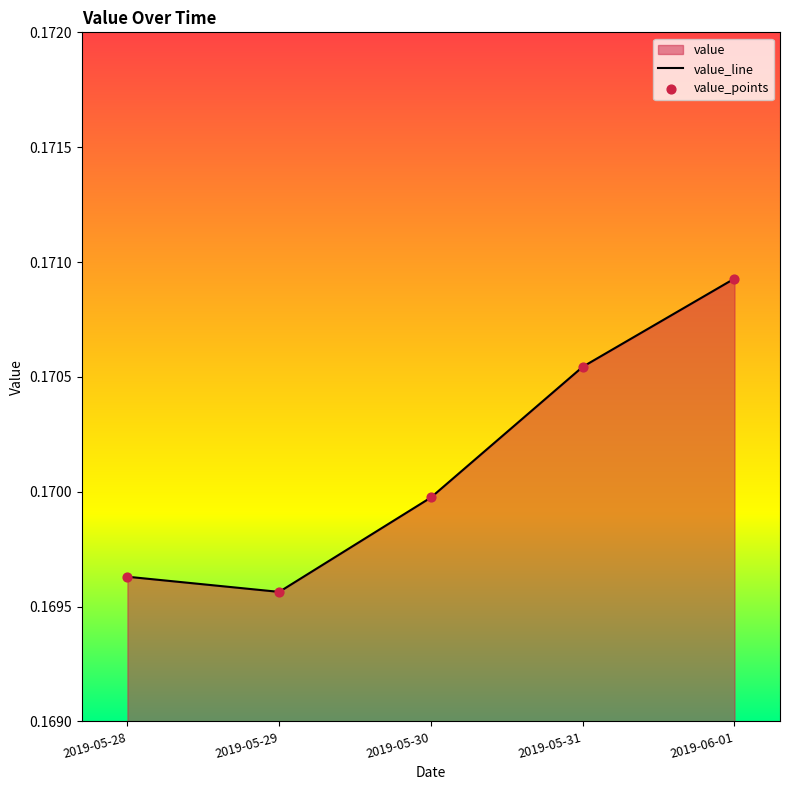

Which series has the largest total across all categories?

value_line